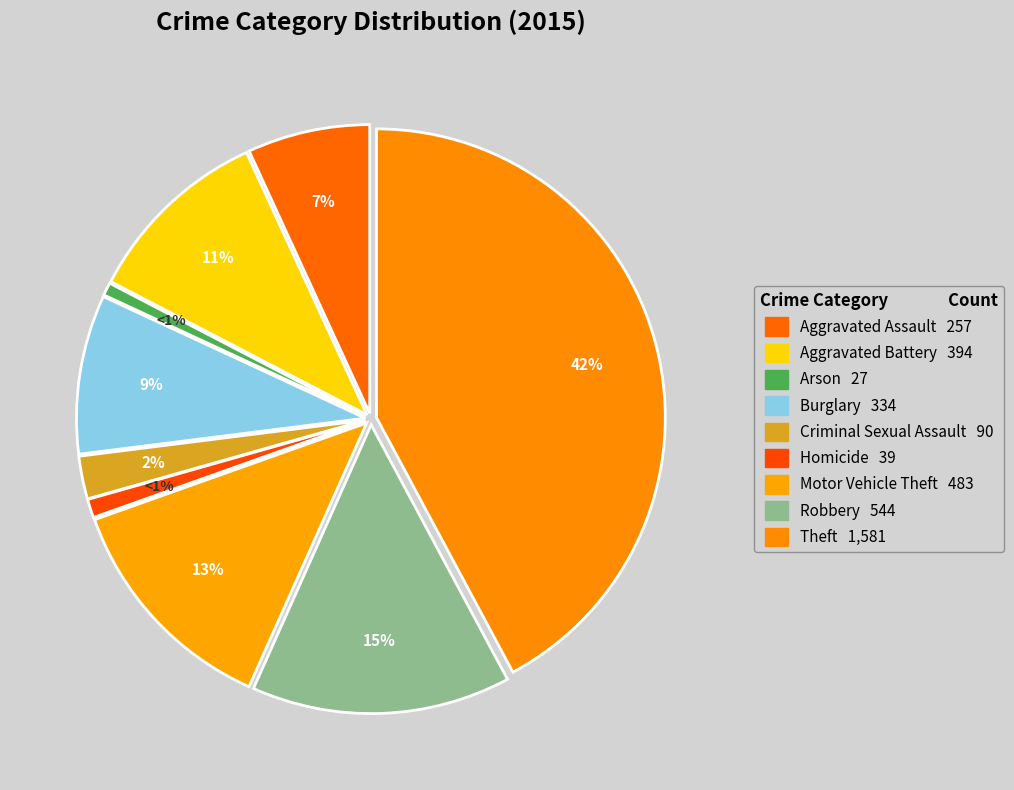

Is it true that Theft is 42% of the pie?

True